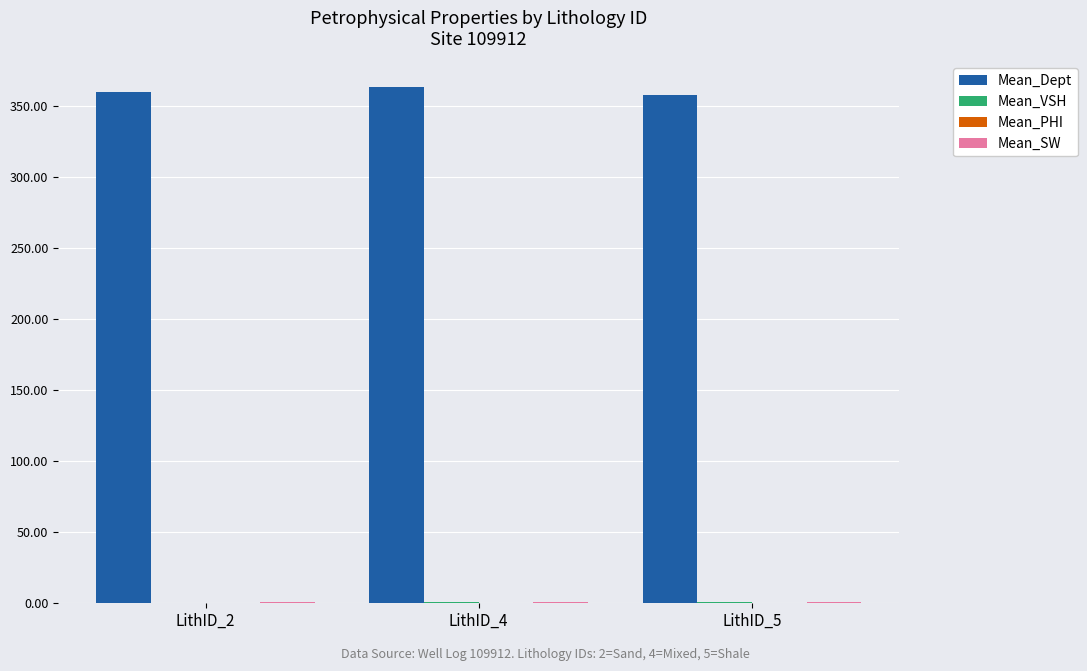

How many categories are shown in the chart?

3